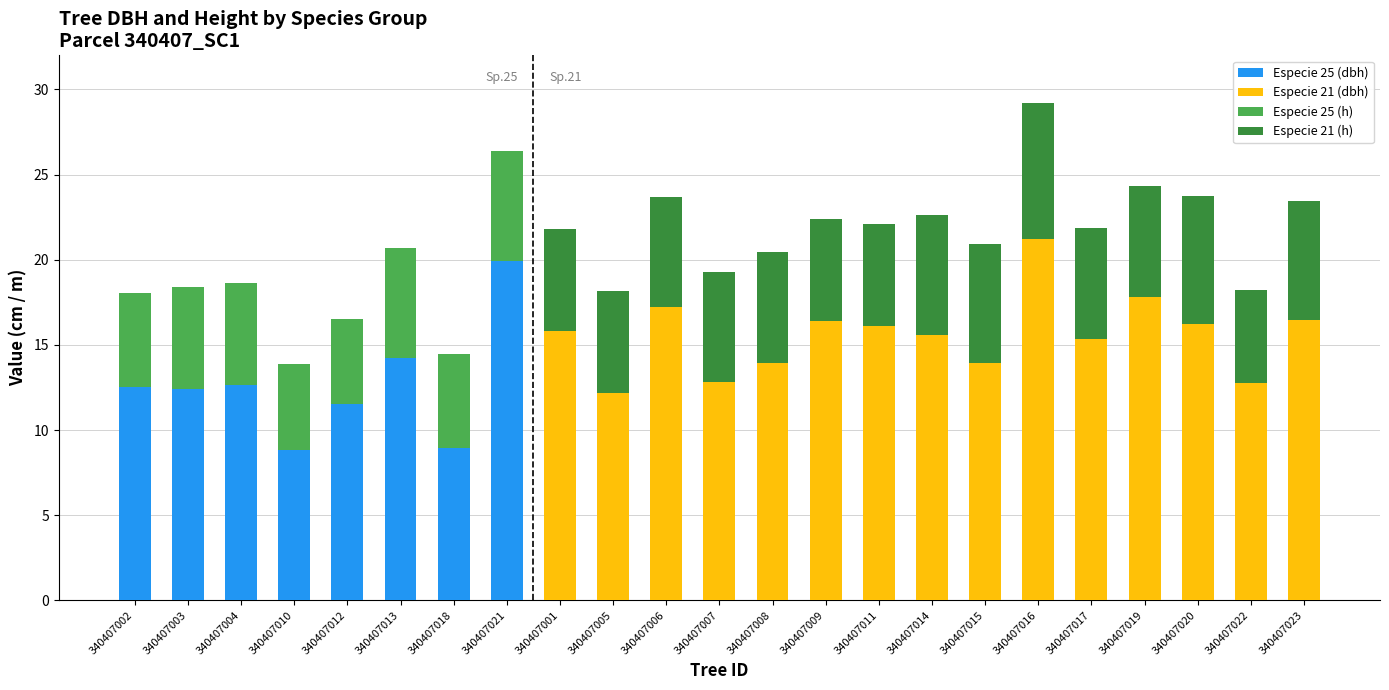

What is the sum of all Especie 25 (dbh) values?

101.0